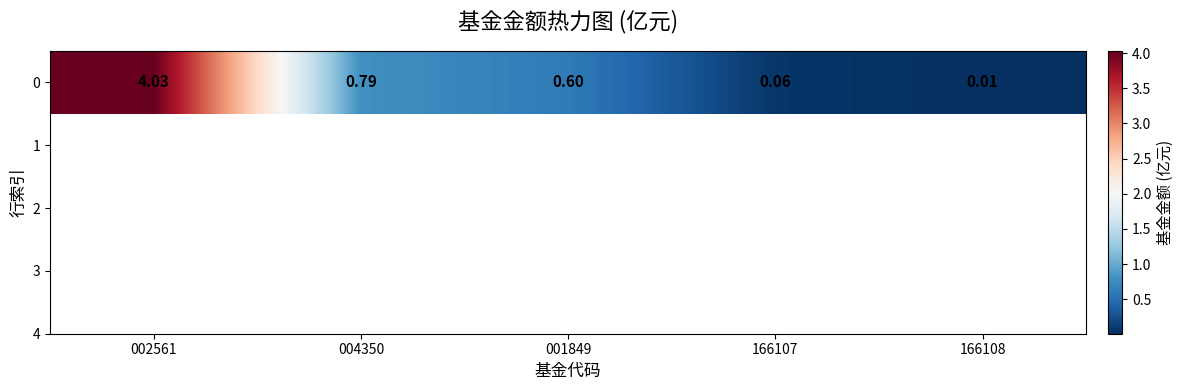

What is the difference between the maximum and minimum values?

4.0